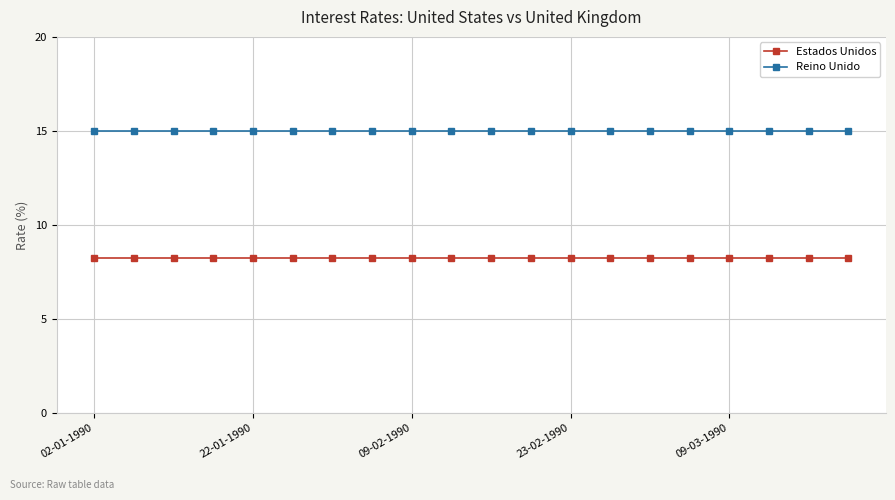

What are all the series names shown in the legend?

Estados Unidos, Reino Unido